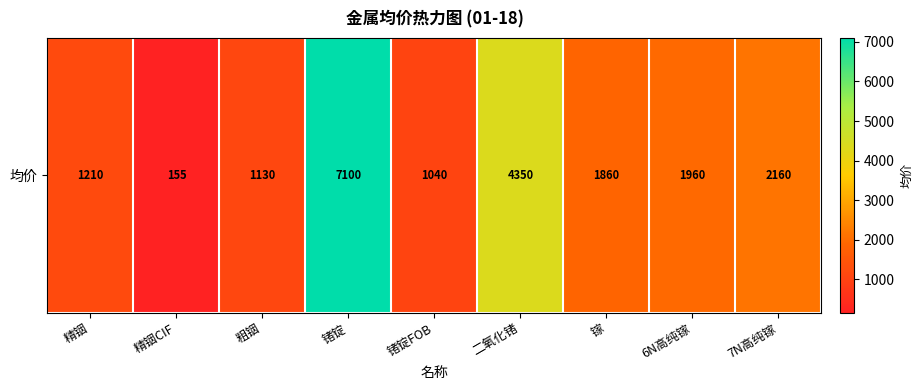

Count the number of data series in this chart.

1